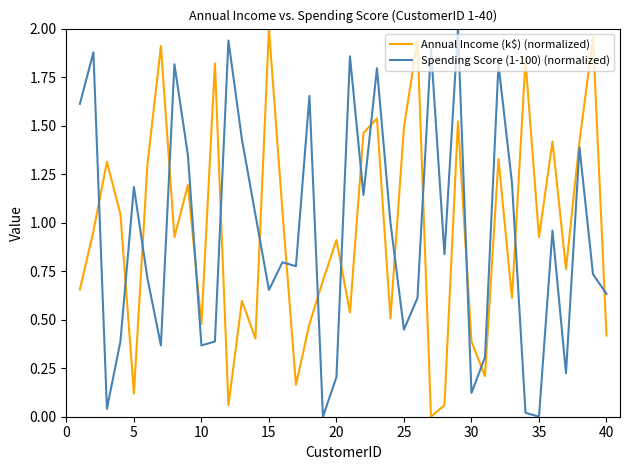

What are all the series names shown in the legend?

Annual Income (k$) (normalized), Spending Score (1-100) (normalized)